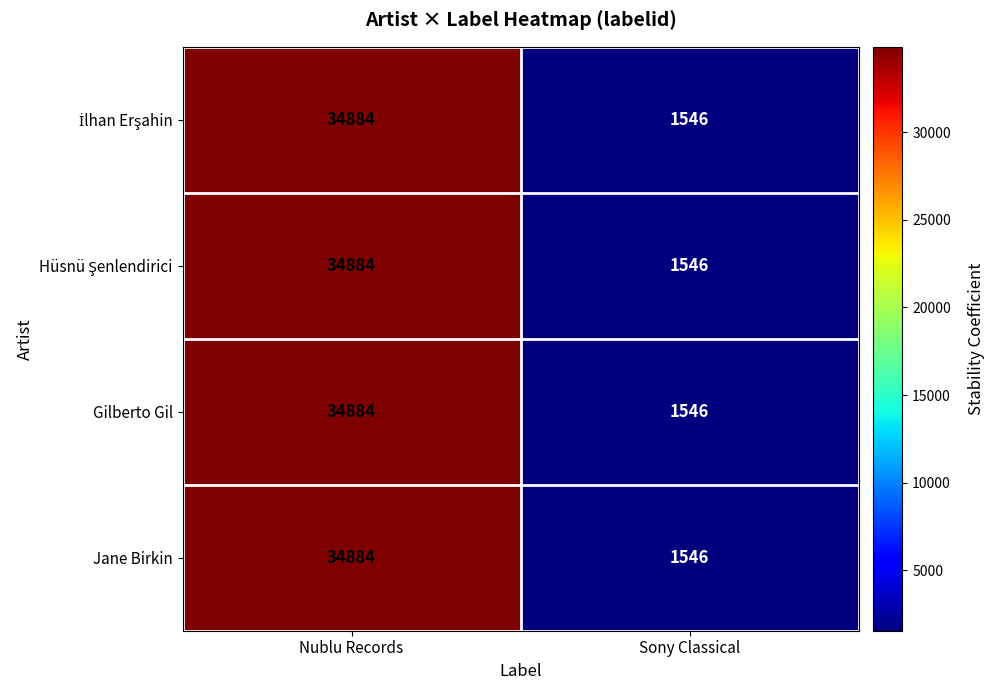

At which category is the sum across all series the highest?

Nublu Records